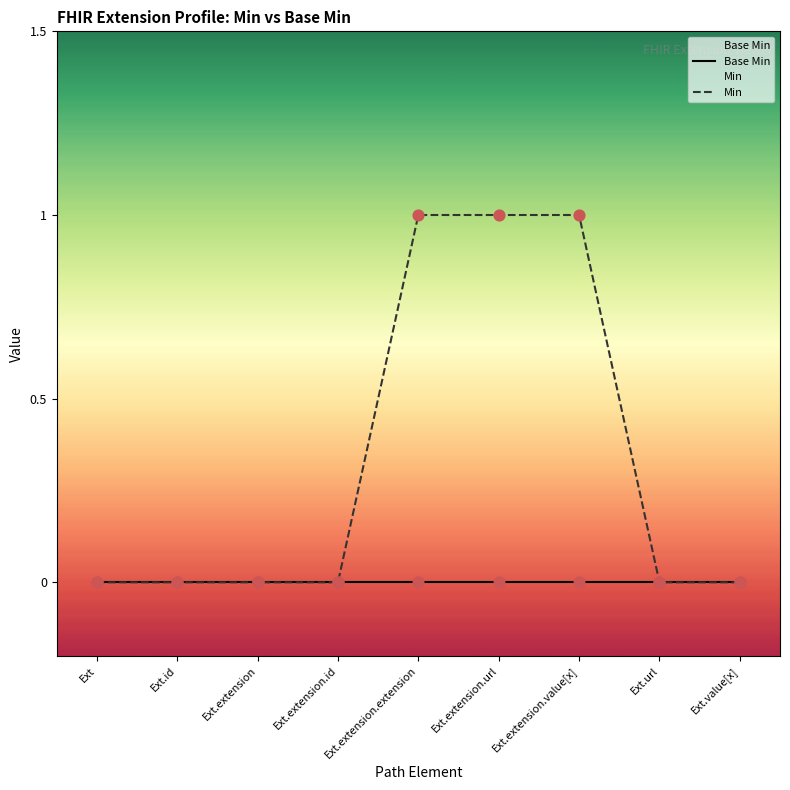

Is the value of Min at Ext.value[x] greater than the value of Base Min at Ext.extension.url?

No